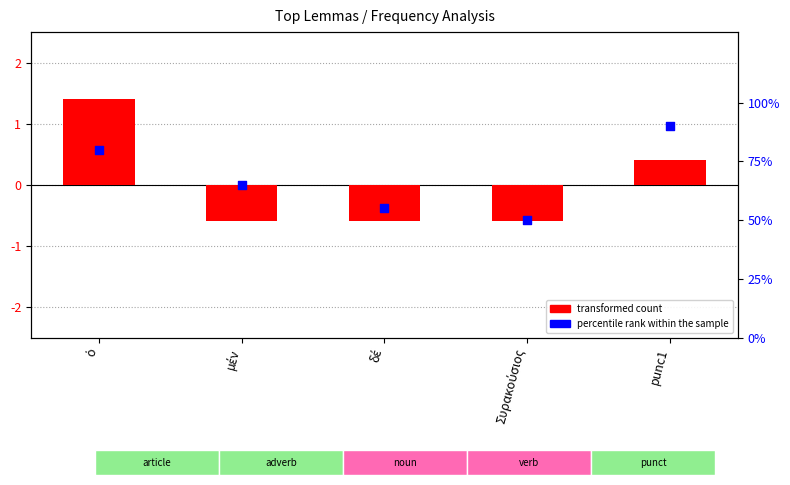

At which category is the sum across all series the highest?

punc1